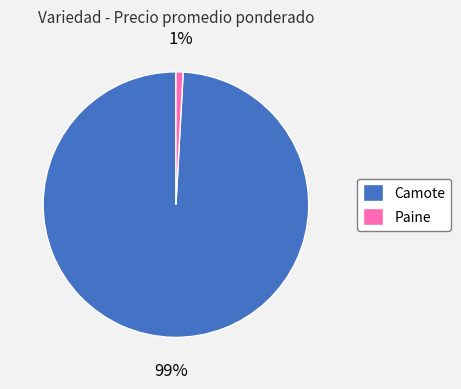

Between Camote and Paine, which is larger?

Camote